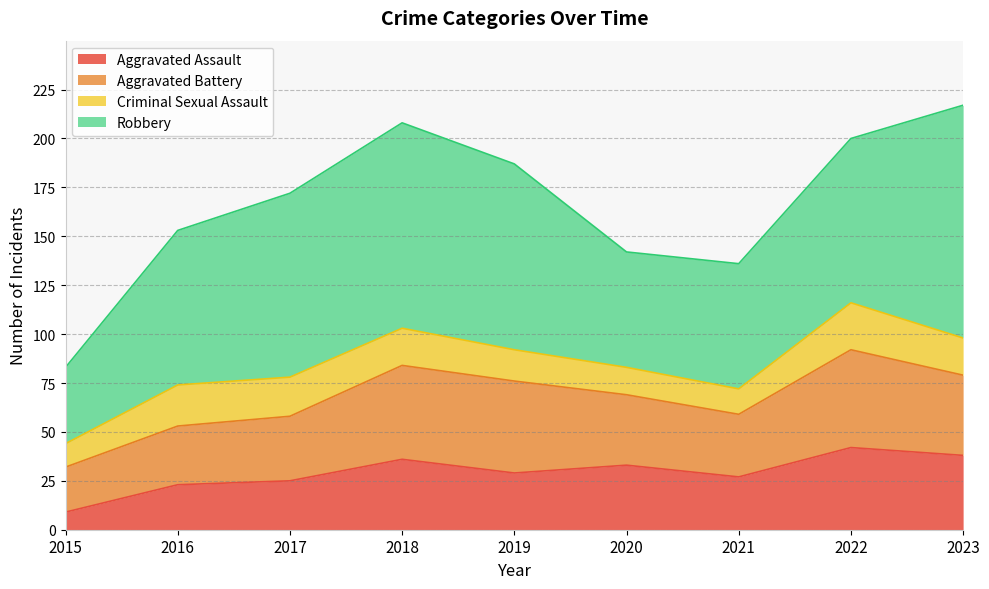

Where do Criminal Sexual Assault and Aggravated Assault first cross each other?

2015 and 2016